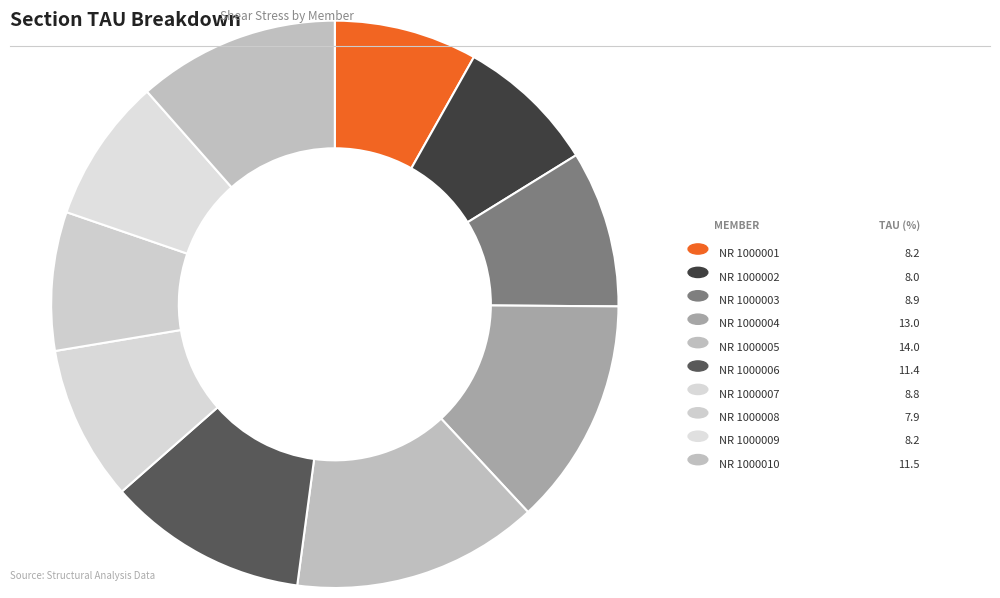

Count the number of slices in the pie.

10